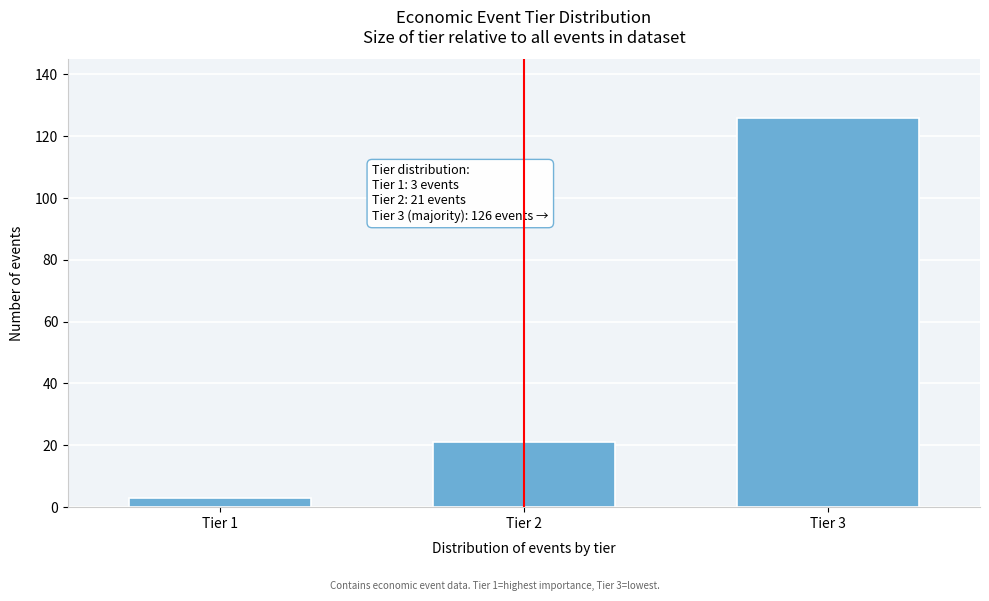

Reading right to left, transcribe all the data shown in this chart.

Tier 3=126	Tier 2=21	Tier 1=3